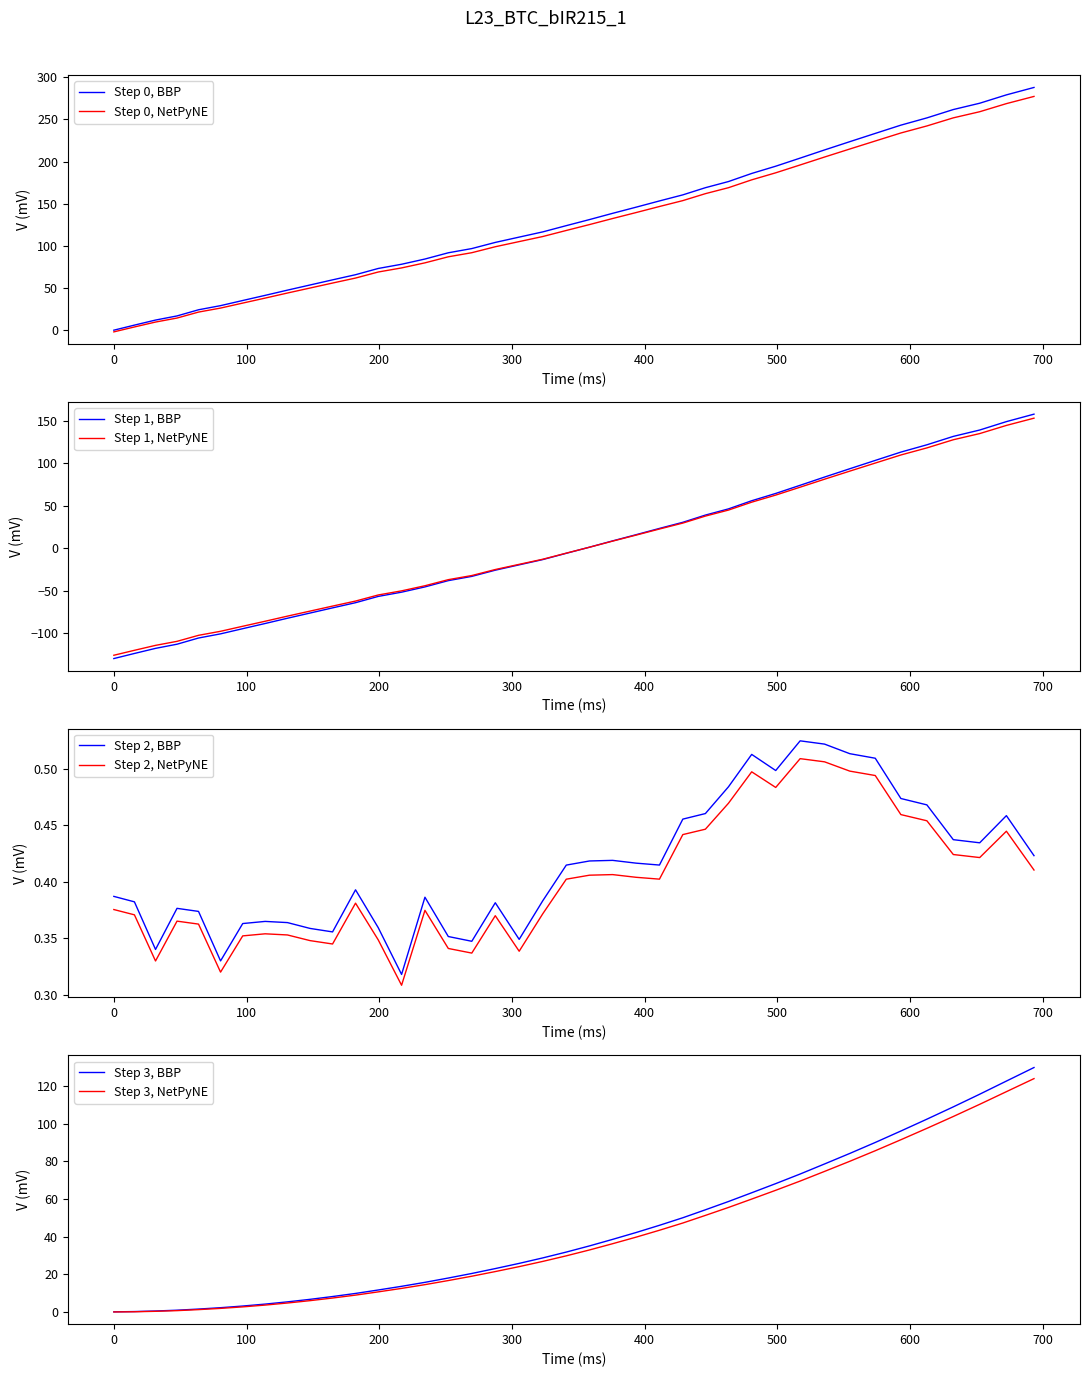

What is the minimum value for Step 1, BBP?

-129.8